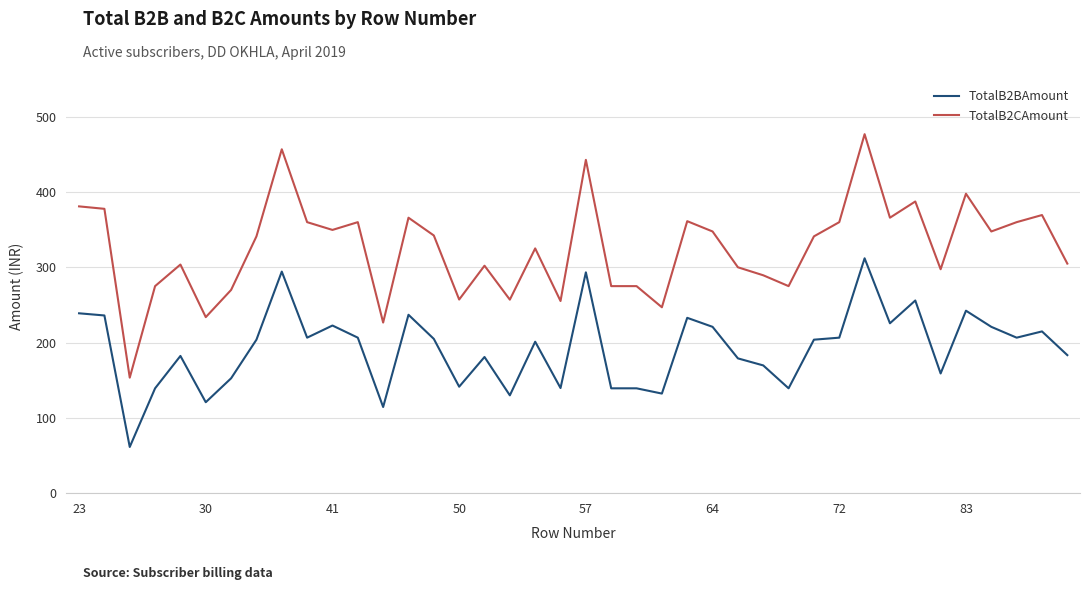

List the series in order of their overall mean, highest first.

TotalB2CAmount, TotalB2BAmount